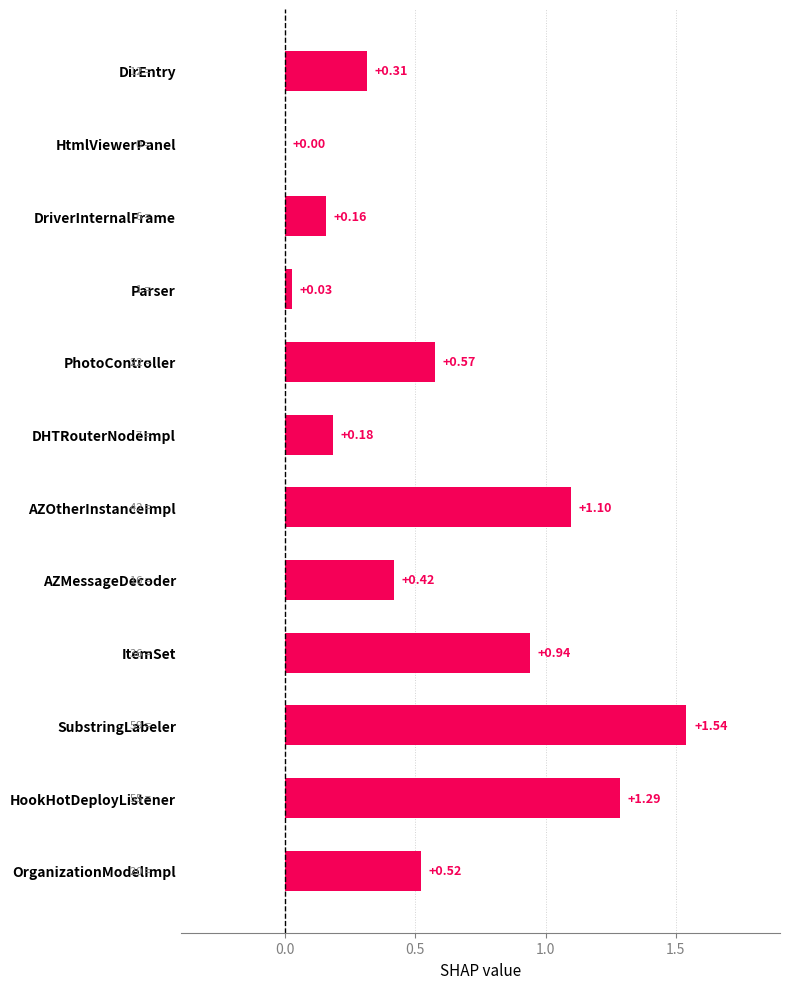

What is the sum of the values at OrganizationModelImpl and DirEntry?

0.8